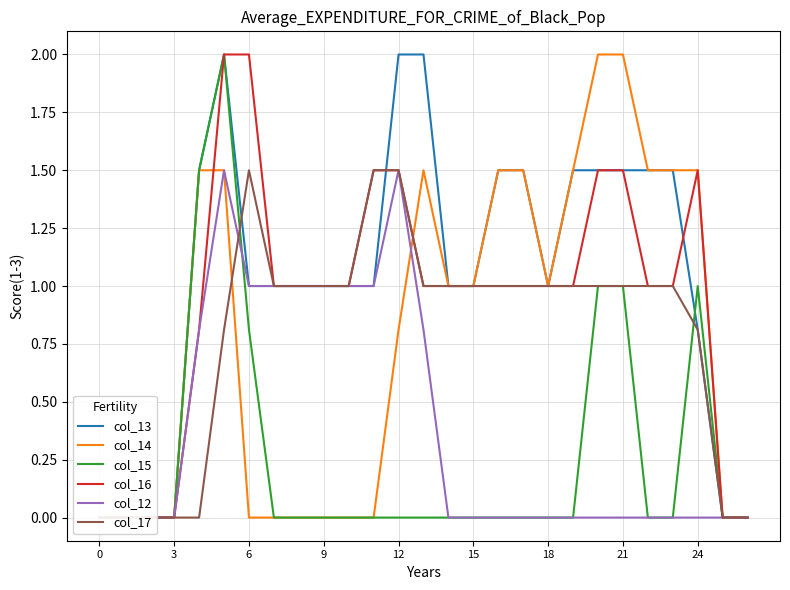

After their last crossing, which series has the higher values: col_15 or col_17?

col_15